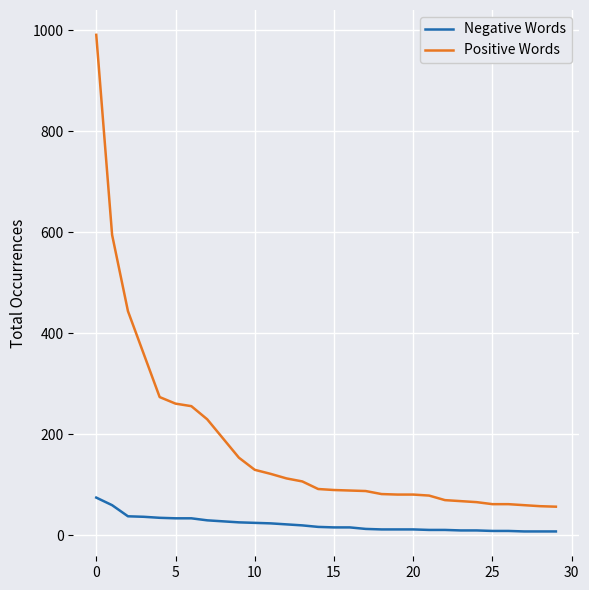

Which series has the largest range (max minus min)?

Positive Words